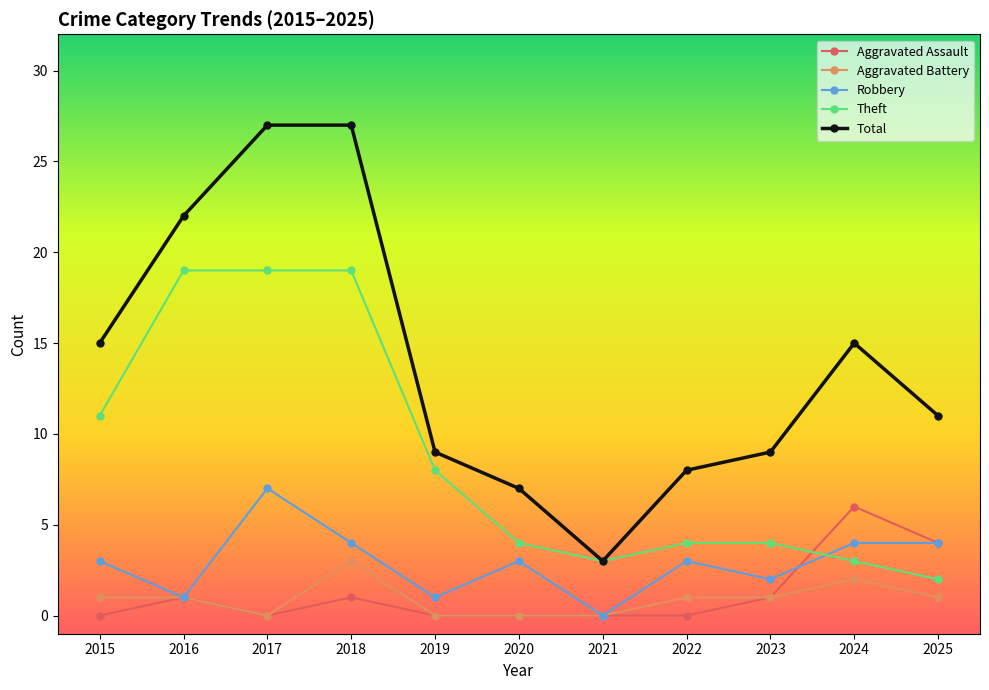

True or false: Total and Aggravated Assault intersect in this chart.

False